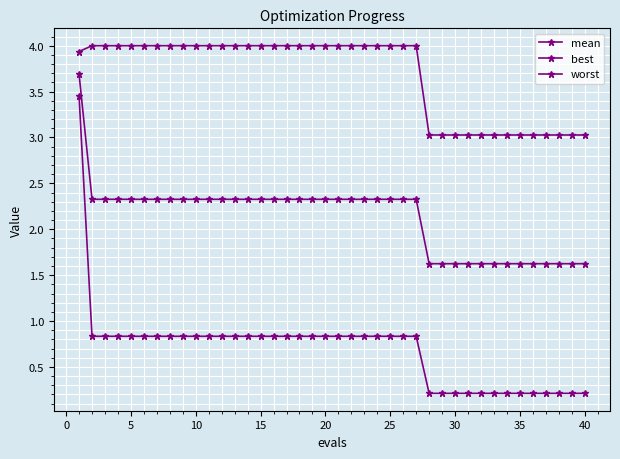

Which series has the largest range (max minus min)?

best